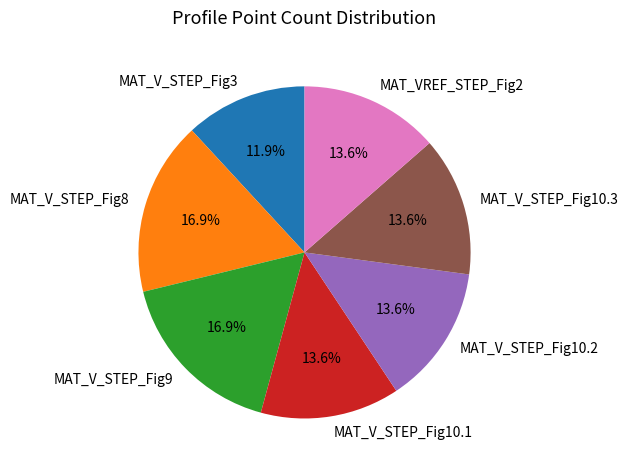

How much of the chart is everything except MAT_VREF_STEP_Fig2?

86.4%